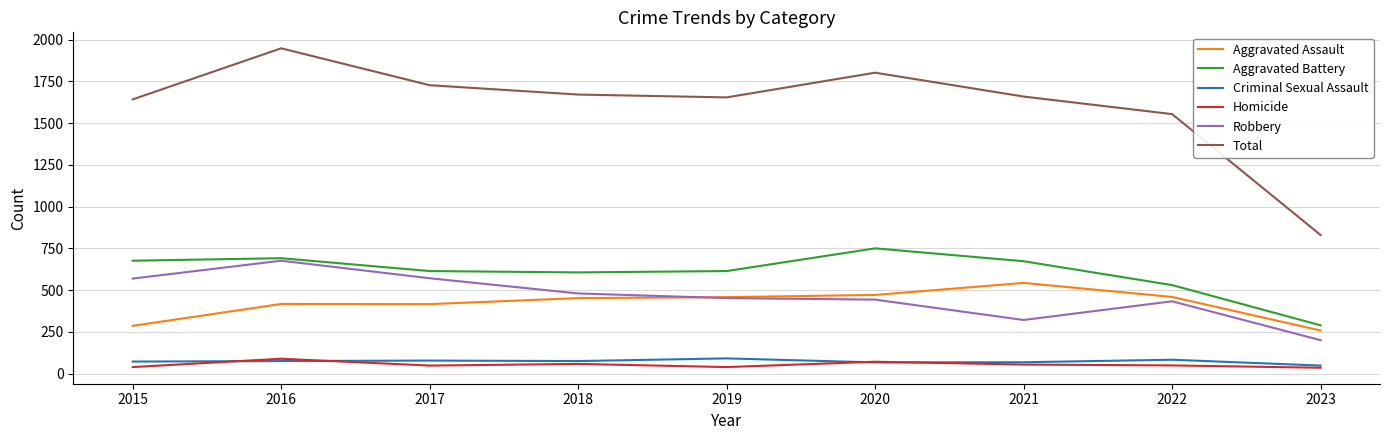

In Homicide, how many points are higher than both neighbors (excluding endpoints)?

3